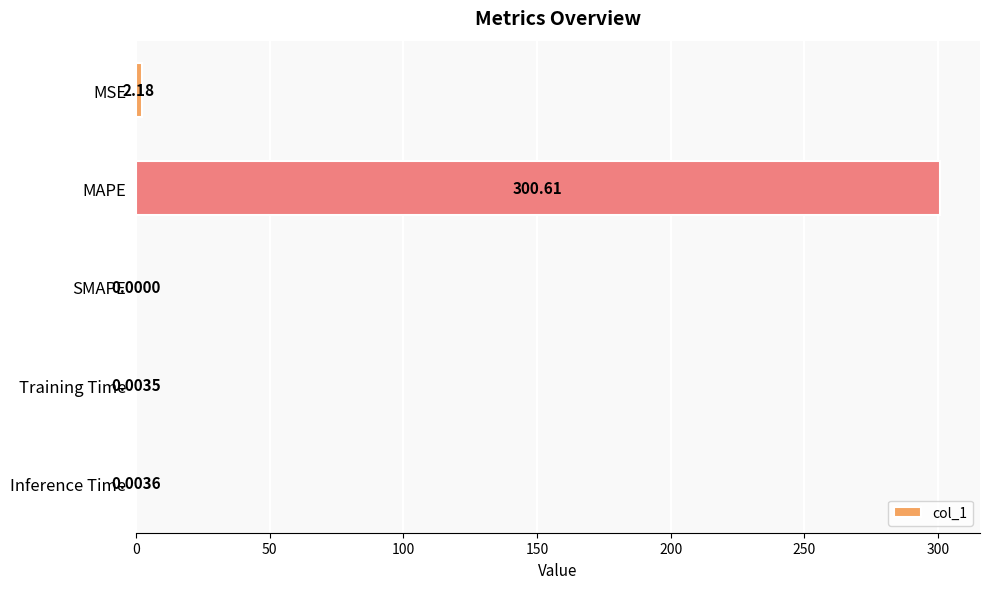

Which has a higher value, MSE or SMAPE?

MSE